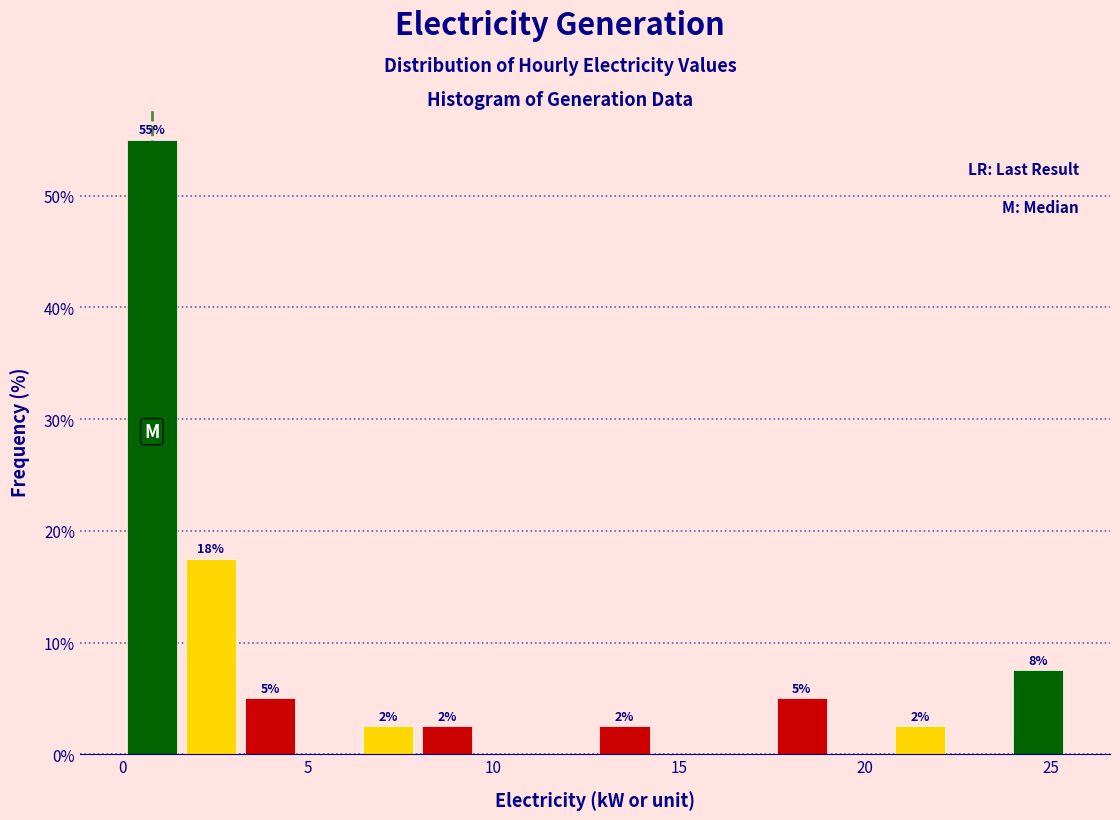

Around what value on the x-axis is the tallest bar? Give the approximate position of its centre, as read against the axis.

1.0